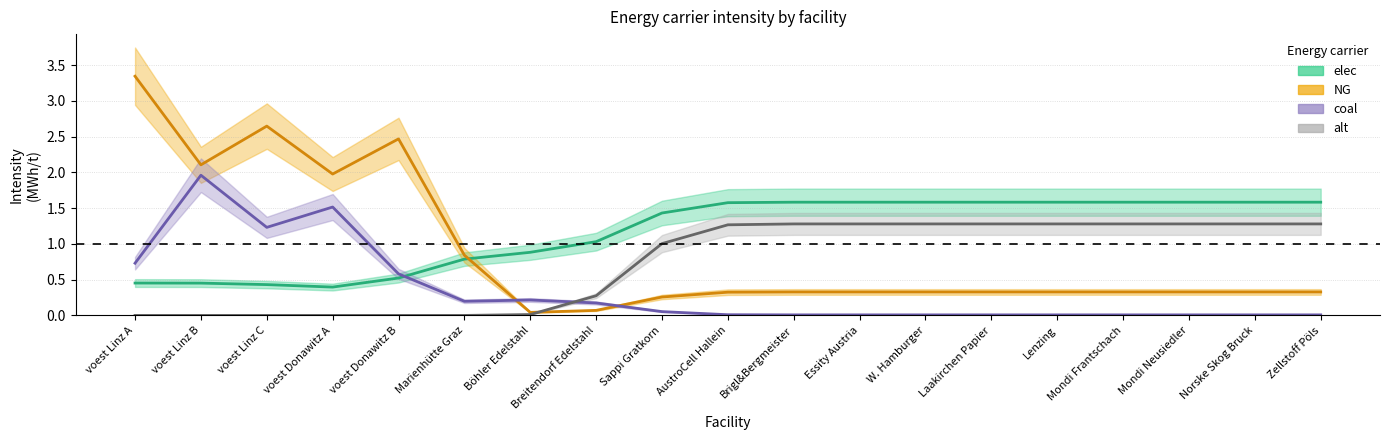

Rank the series at Böhler Edelstahl from lowest to highest value.

alt, NG, coal, elec